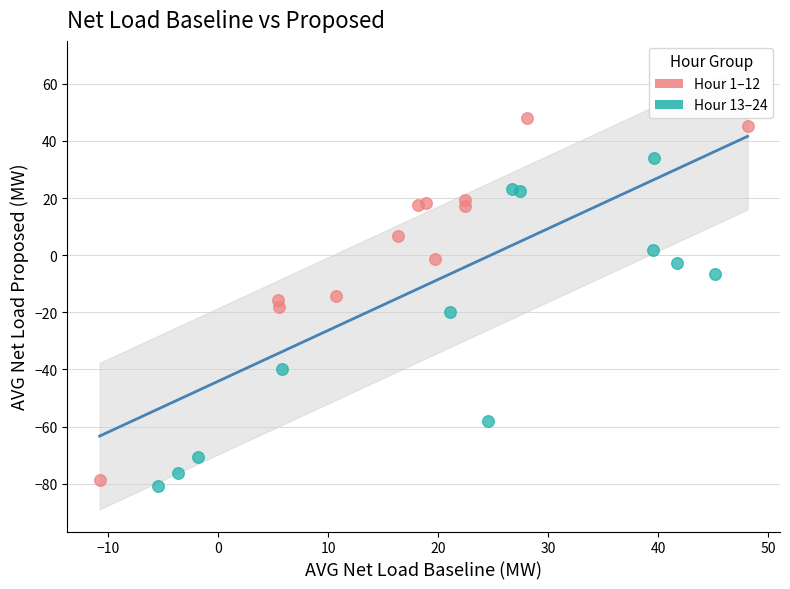

Which series reaches the minimum Y coordinate?

Hour 13–24